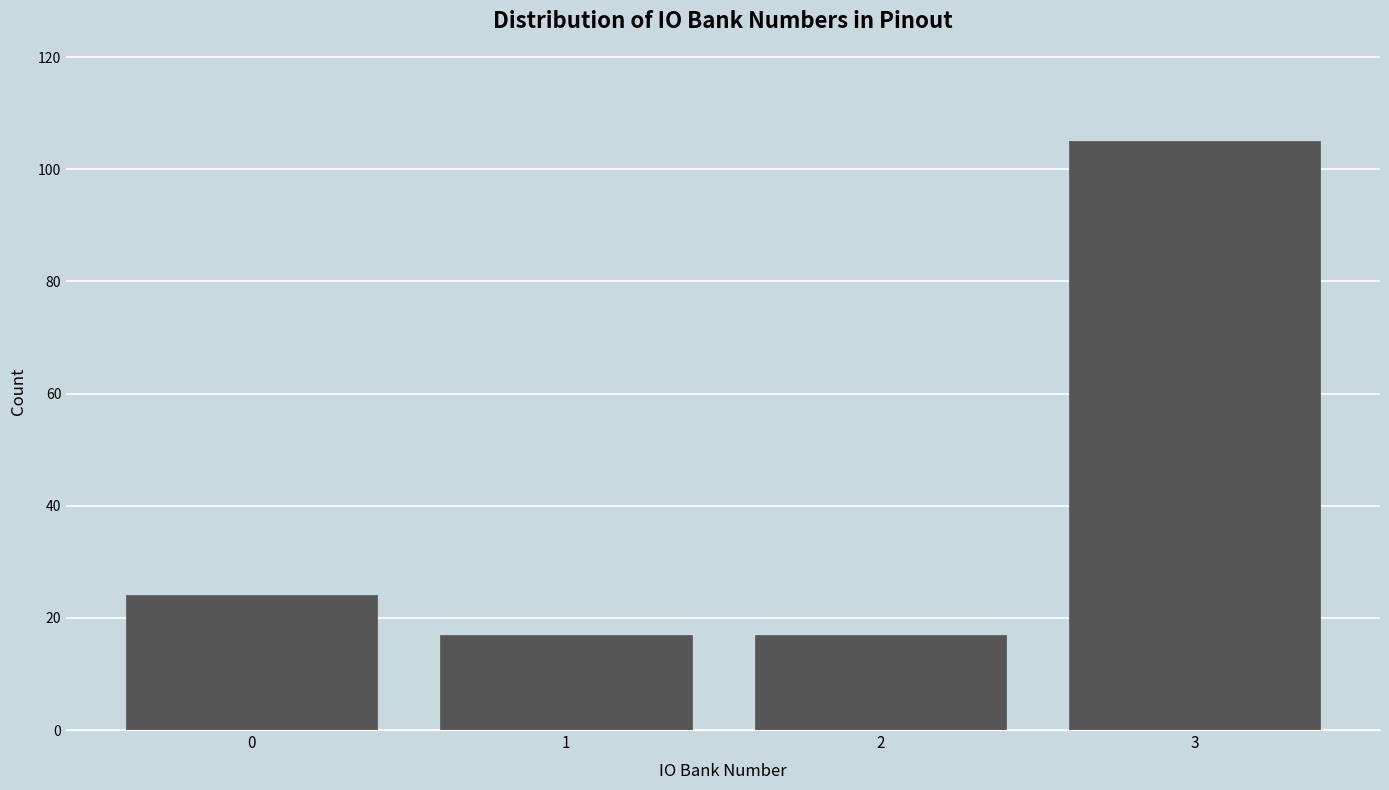

Over which range of the x-axis is the bar tallest?

2.5 to 3.5